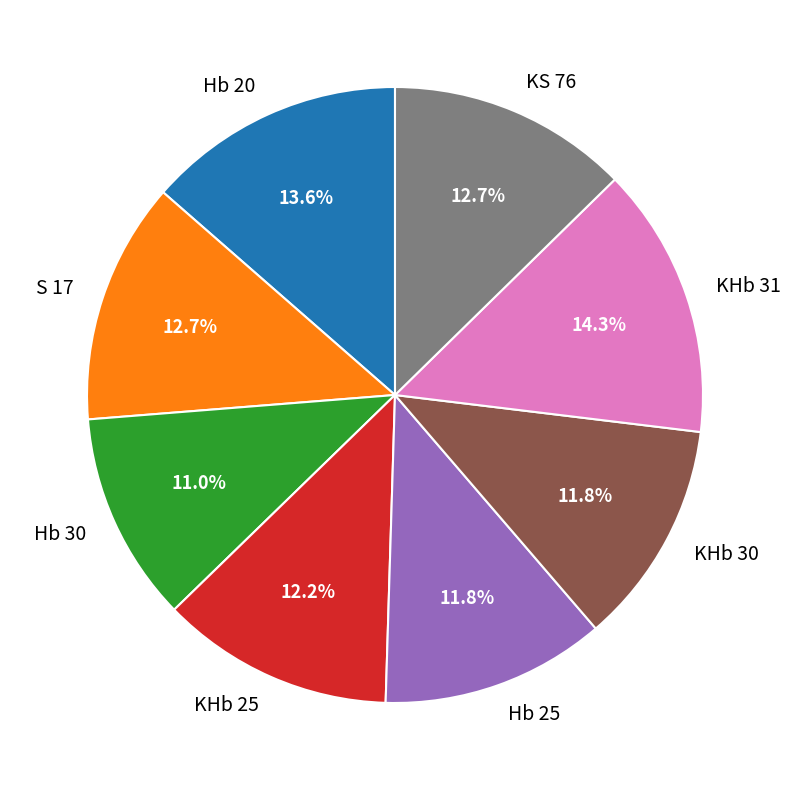

Which category has the biggest portion of the pie?

KHb 31